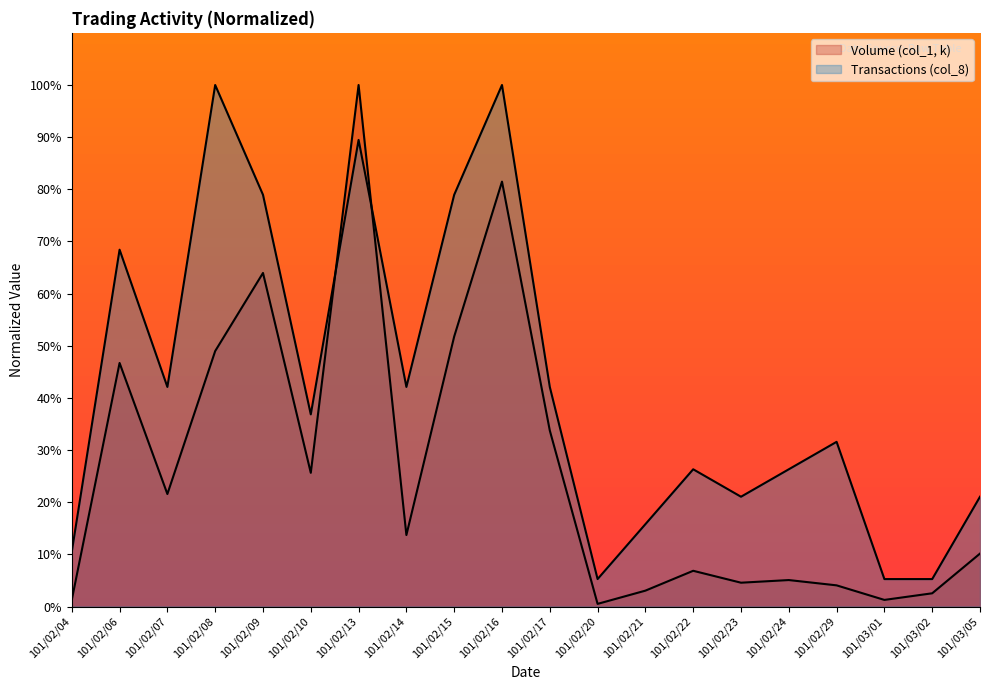

Between which two adjacent categories do Volume (col_1, k) and Transactions (col_8) first intersect?

101/02/10 and 101/02/13